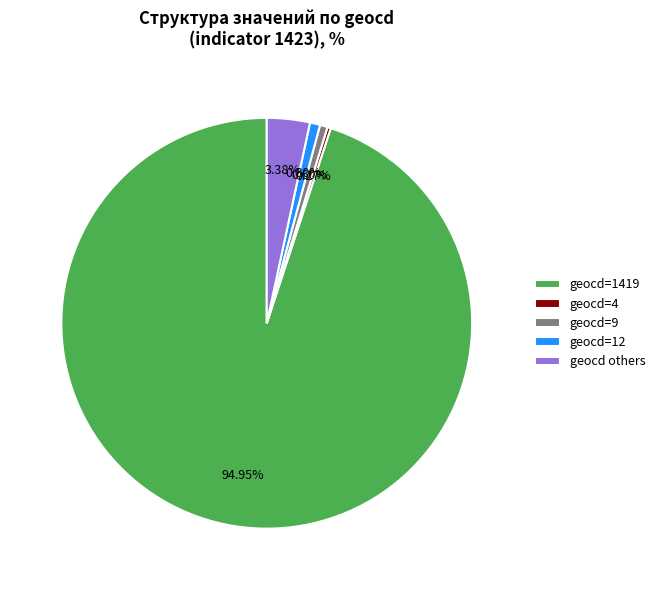

Do geocd others and geocd=1419 together represent more than half of the pie?

Yes